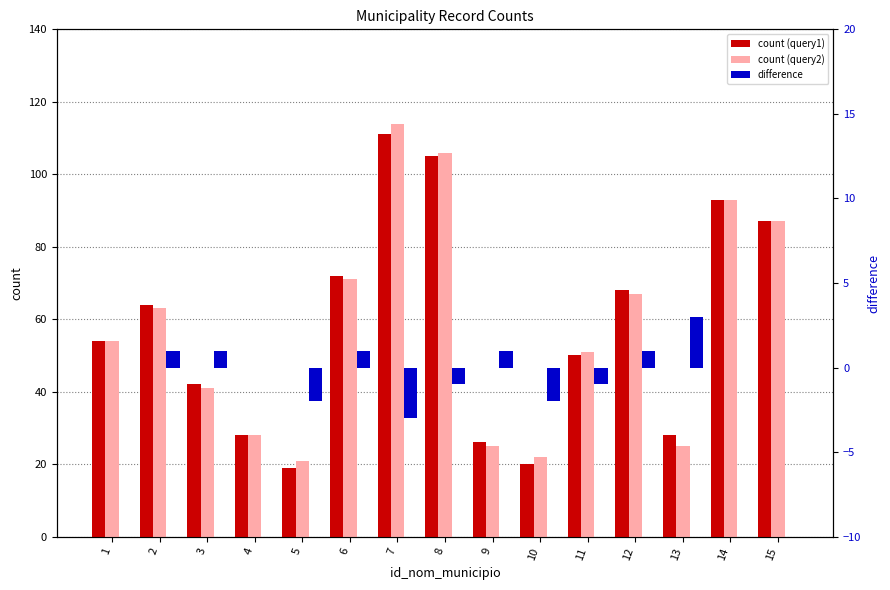

What is the value of the count (query1) bar at the 10th from the left?

20